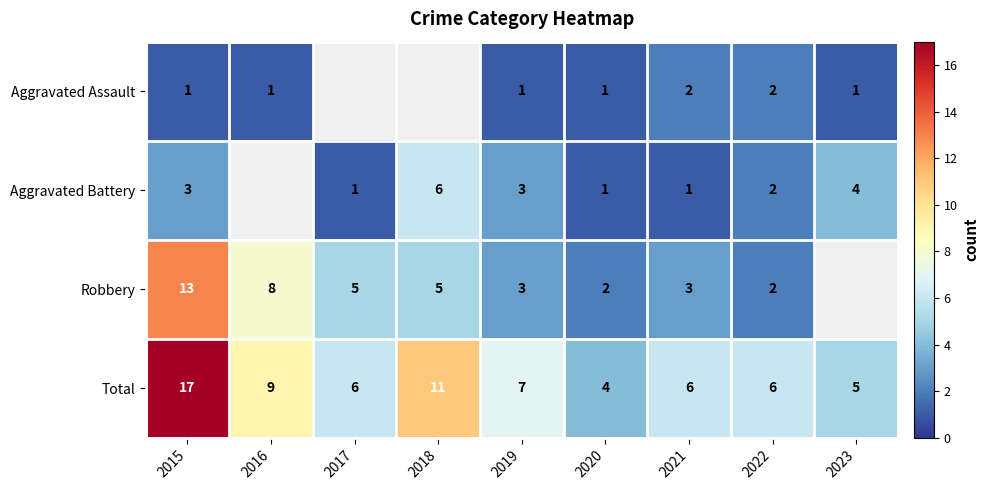

What is the sum of all Total values?

71